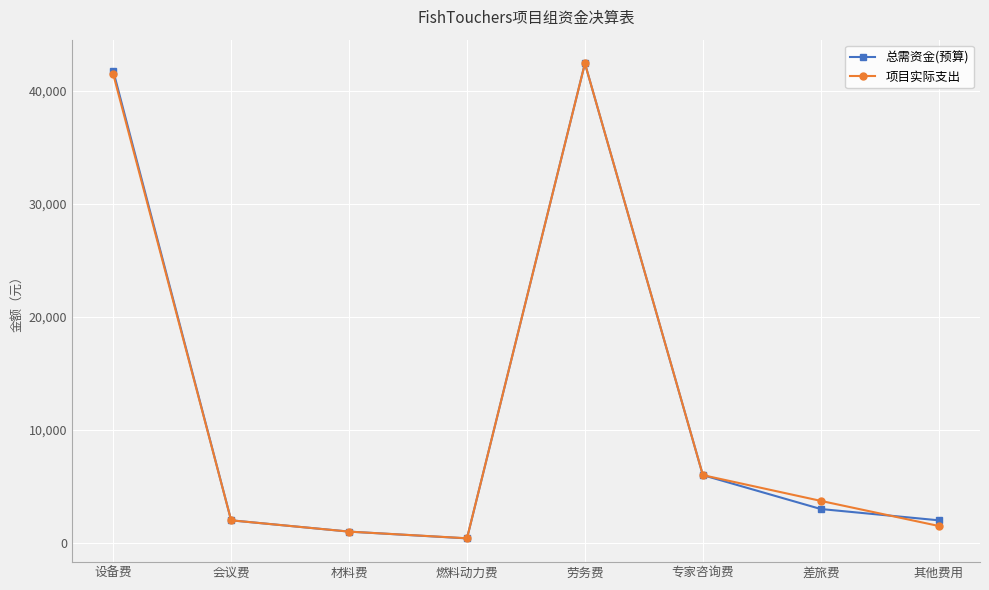

The 总需资金(预算) series shows 1000 at 材料费. True or false?

True